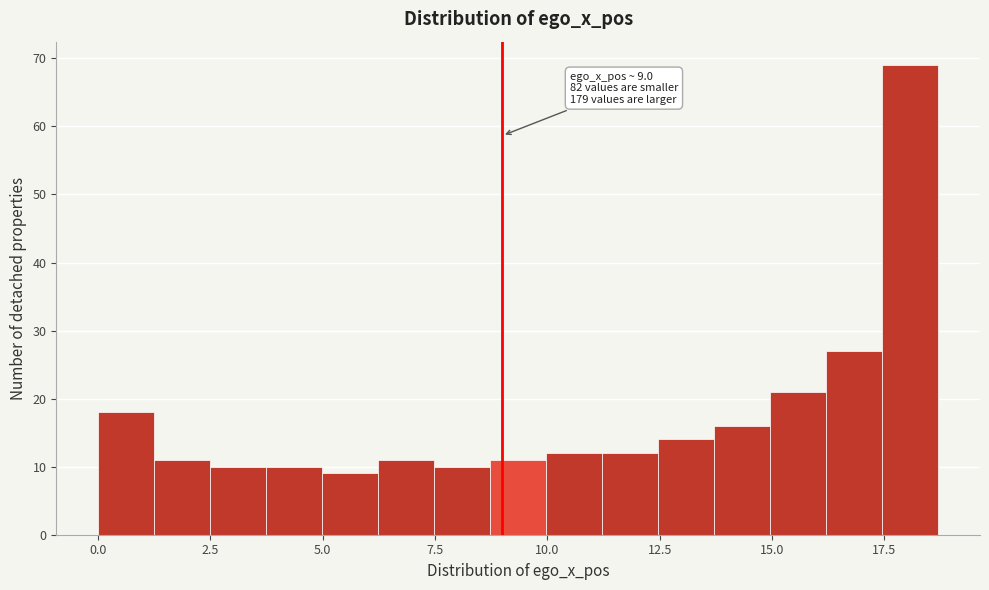

Read against the x-axis, roughly where is the centre of the tallest bar?

18.0